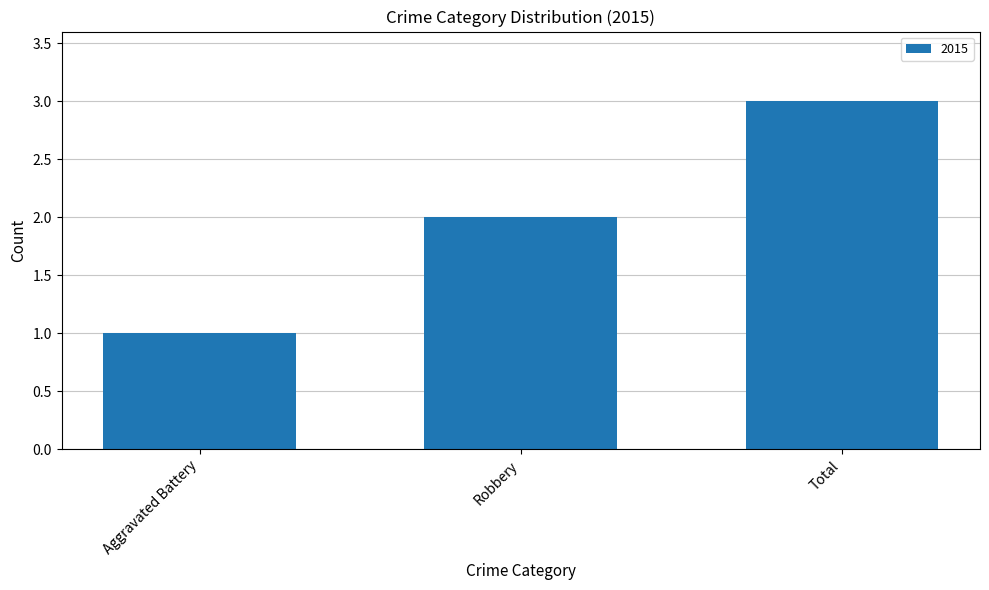

Which has a higher value, Robbery or Total?

Total